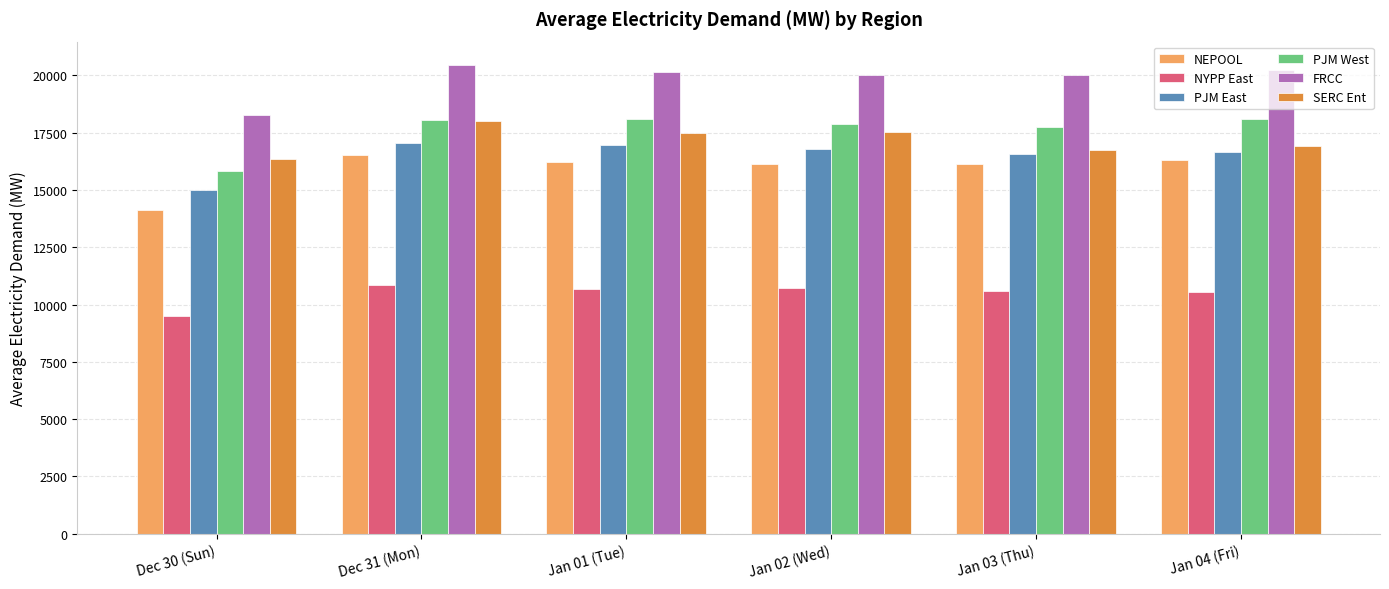

What is the total value across all series at Jan 03 (Thu)?

97804.5